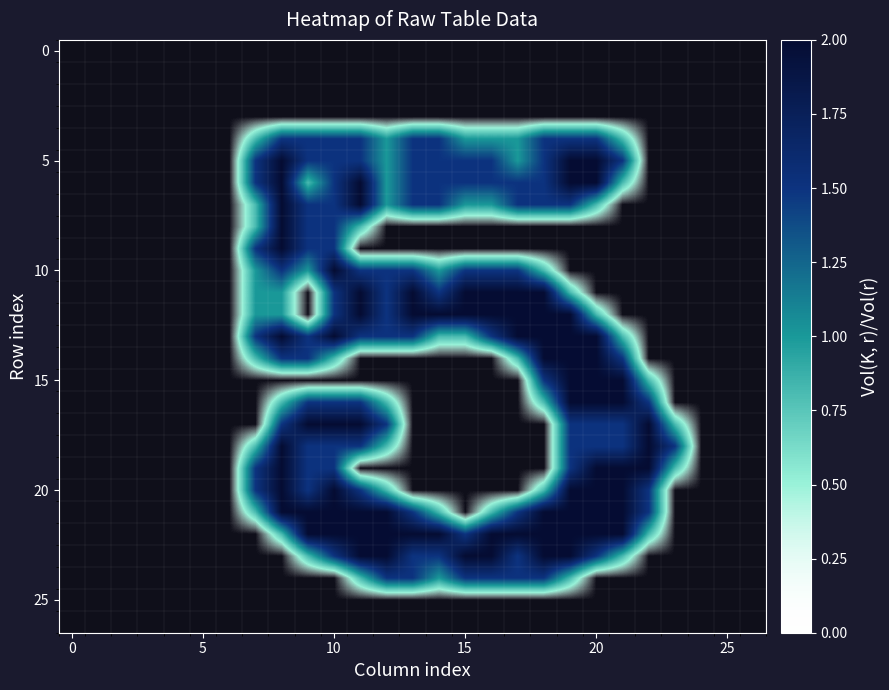

At how many categories does at least one series exceed 1?

17